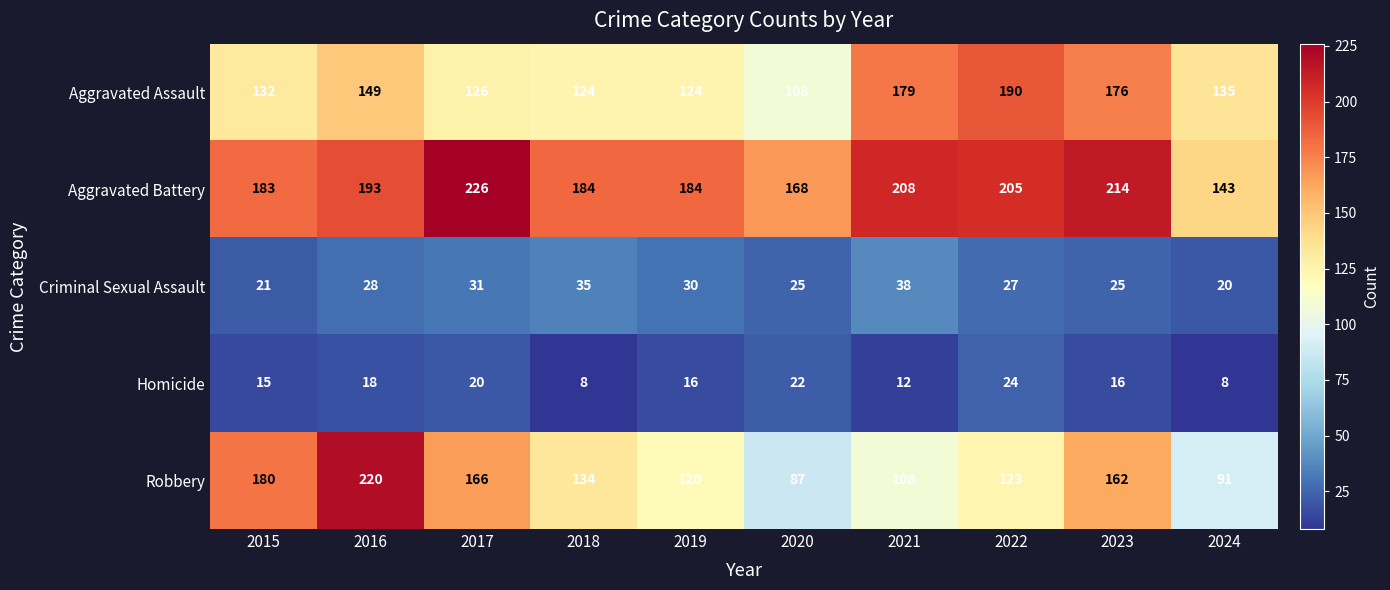

Which series has the largest total across all categories?

Aggravated Battery